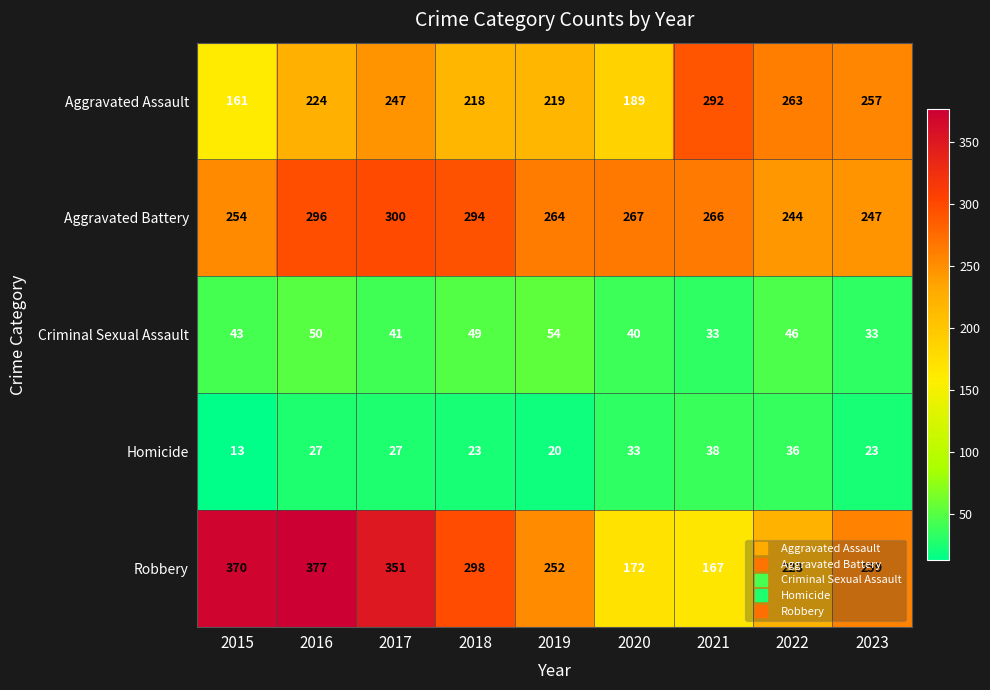

At how many categories does at least one series exceed 187?

9